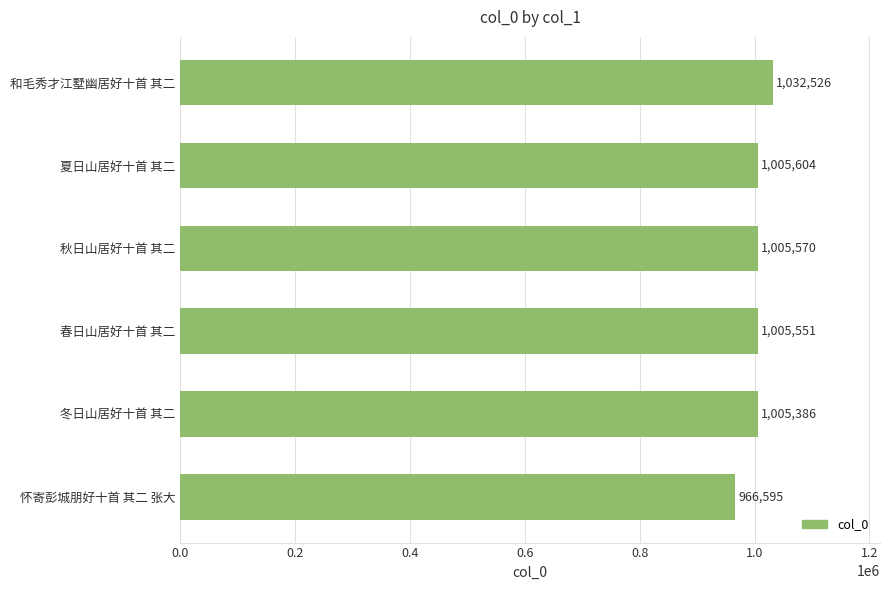

List the labels in order of value, largest first.

和毛秀才江墅幽居好十首 其二, 夏日山居好十首 其二, 秋日山居好十首 其二, 春日山居好十首 其二, 冬日山居好十首 其二, 怀寄彭城朋好十首 其二 张大